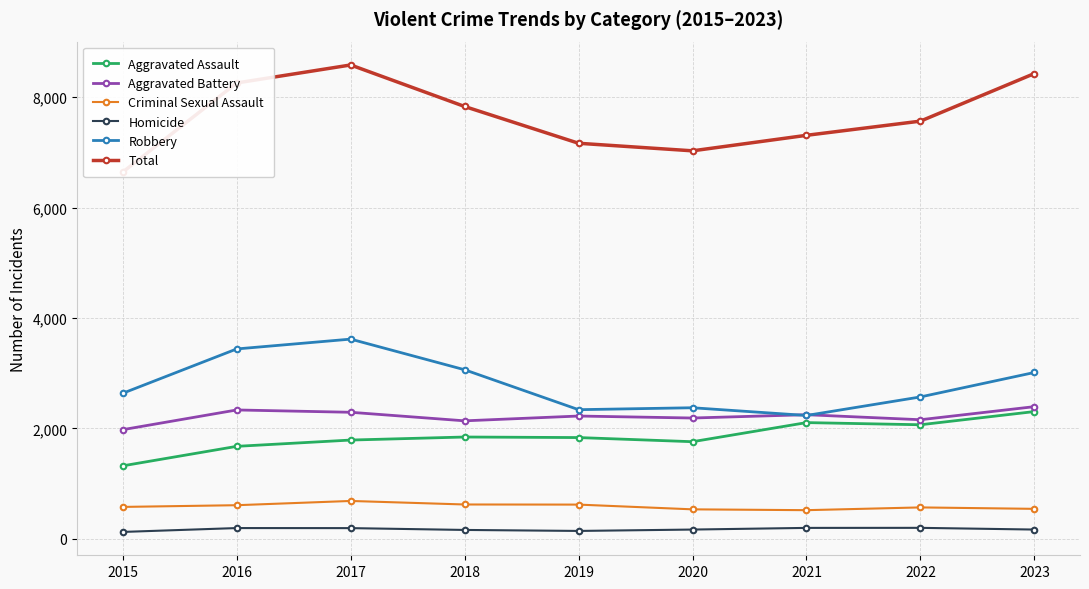

What is the total value across all series at 2015?

13286